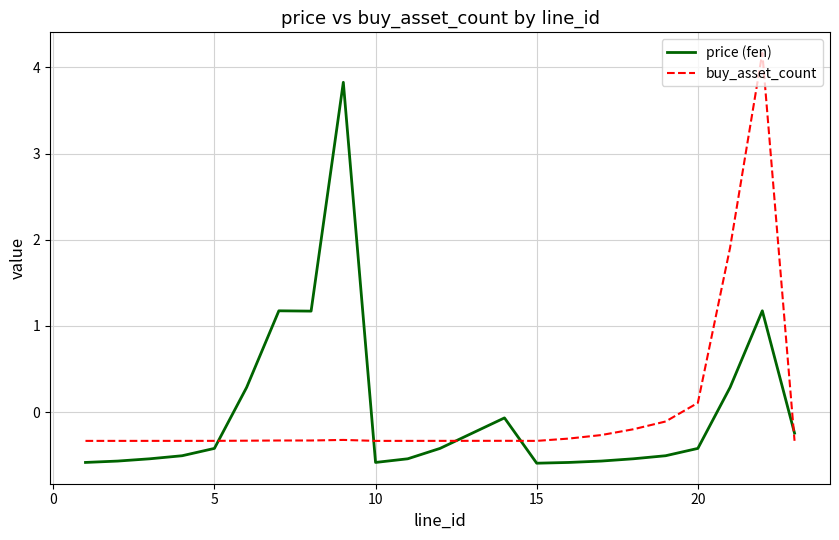

Is this an area chart (filled region under the line)?

No